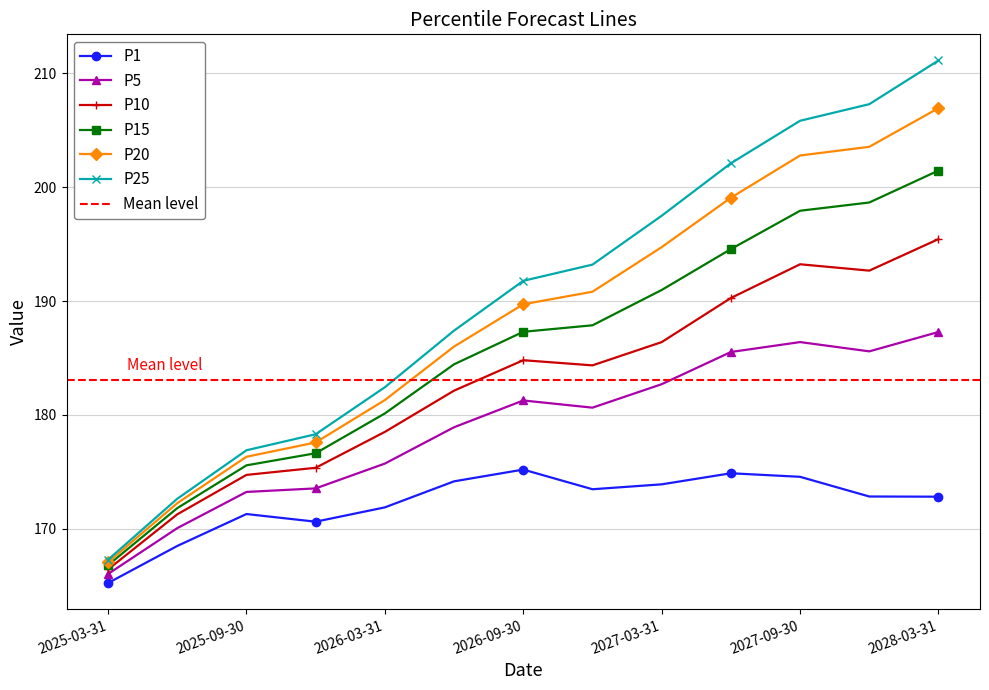

True or false: P15 has more than 0 points higher than both neighbors.

False